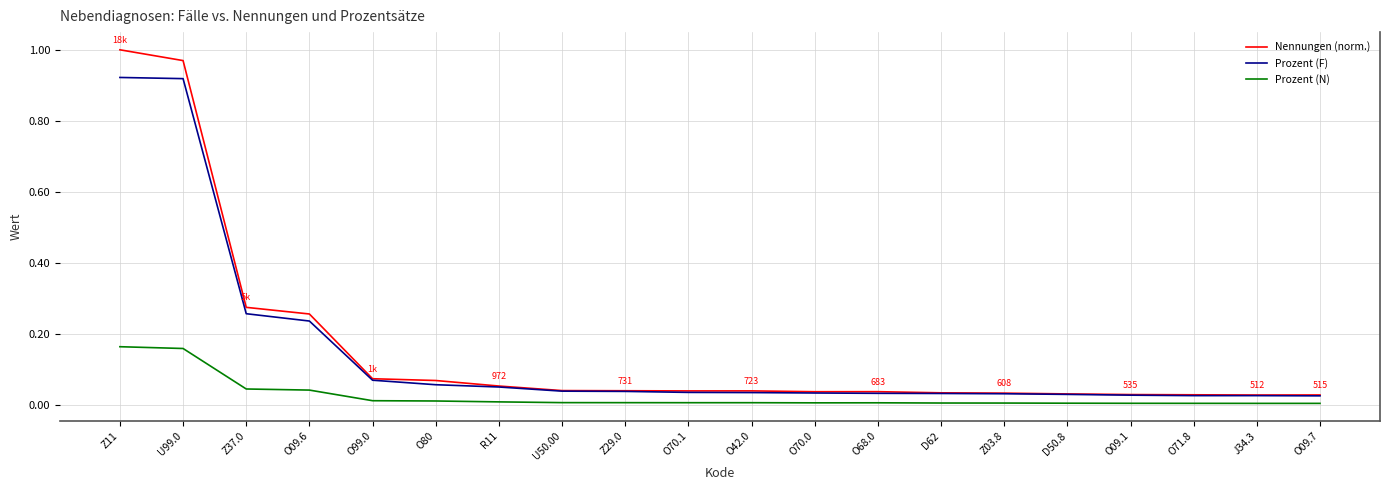

How many lines are shown in the chart?

3